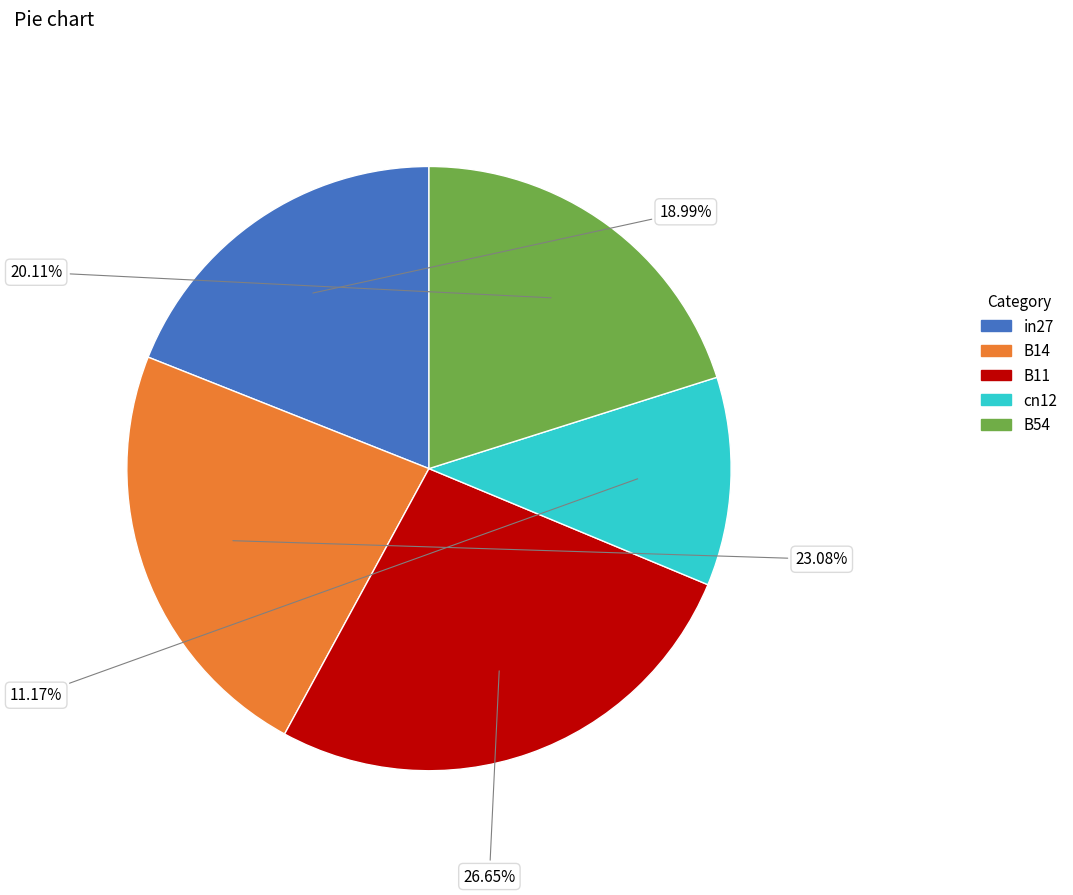

Does any single category account for the majority?

No